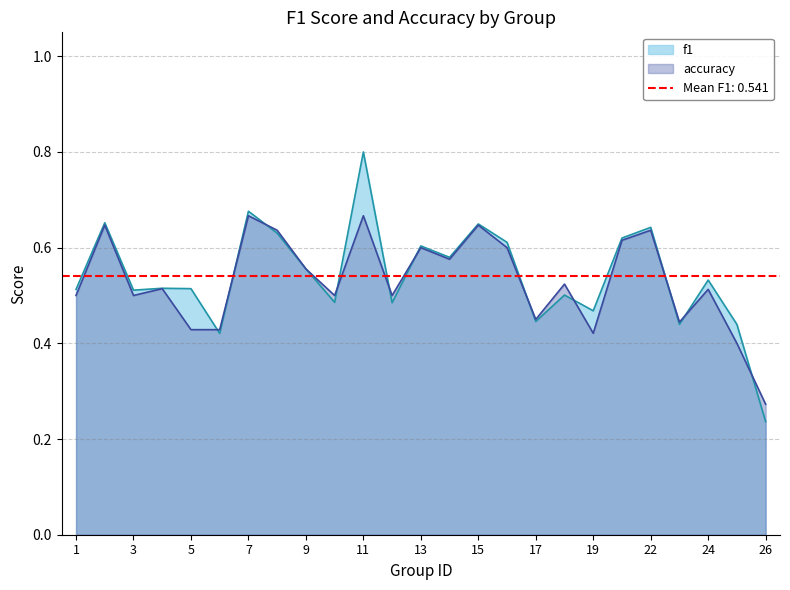

How many f1 values are between 0 and 1?

25